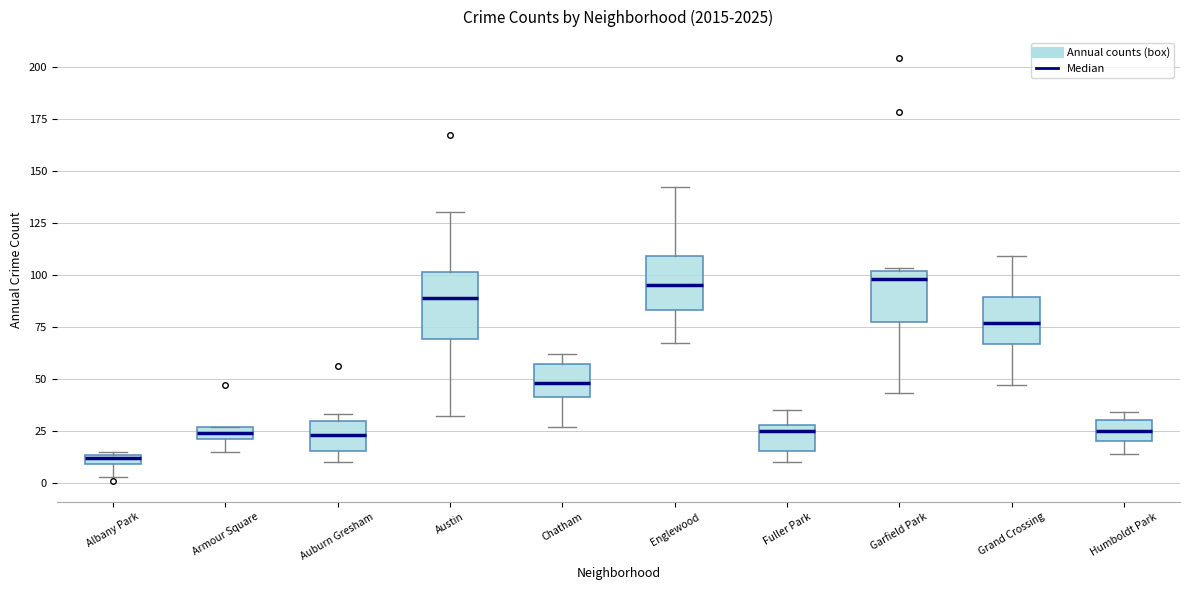

Which box is the tallest, from its lower edge to its upper edge?

Austin